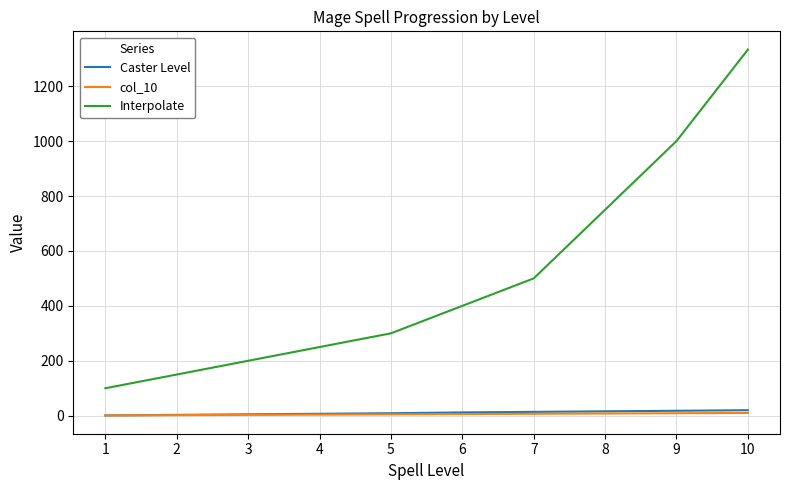

Does the chart display data point markers on the line(s)?

No